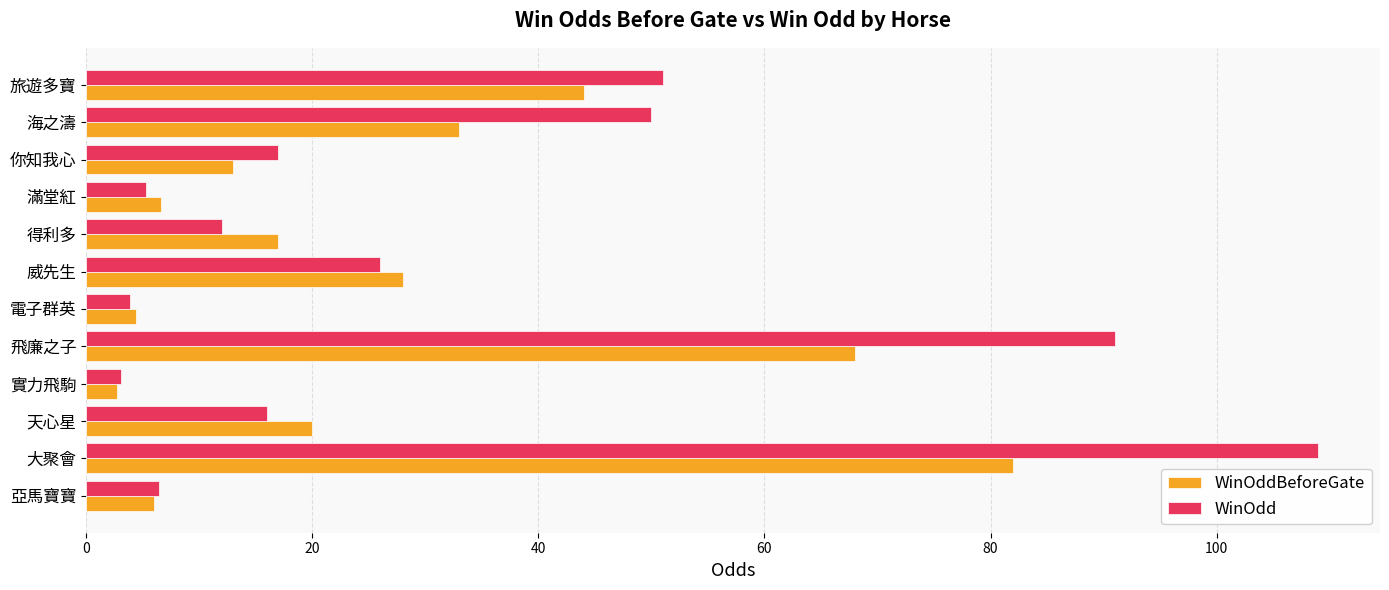

What is the sum of all WinOdd values?

390.7